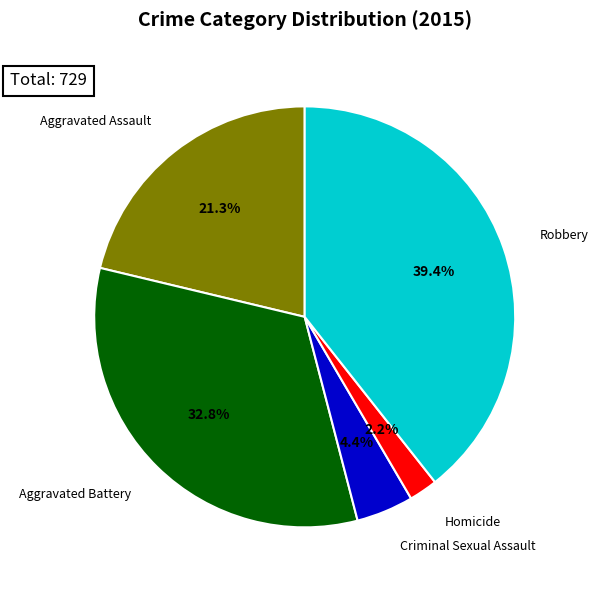

True or false: Criminal Sexual Assault accounts for 4% of the total.

True